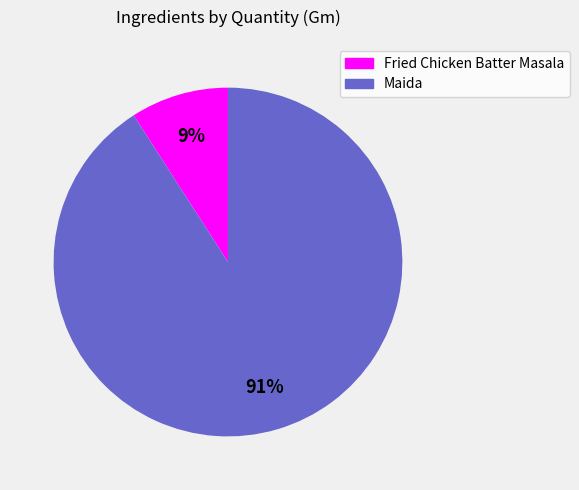

Which has a higher value, Fried Chicken Batter Masala or Maida?

Maida